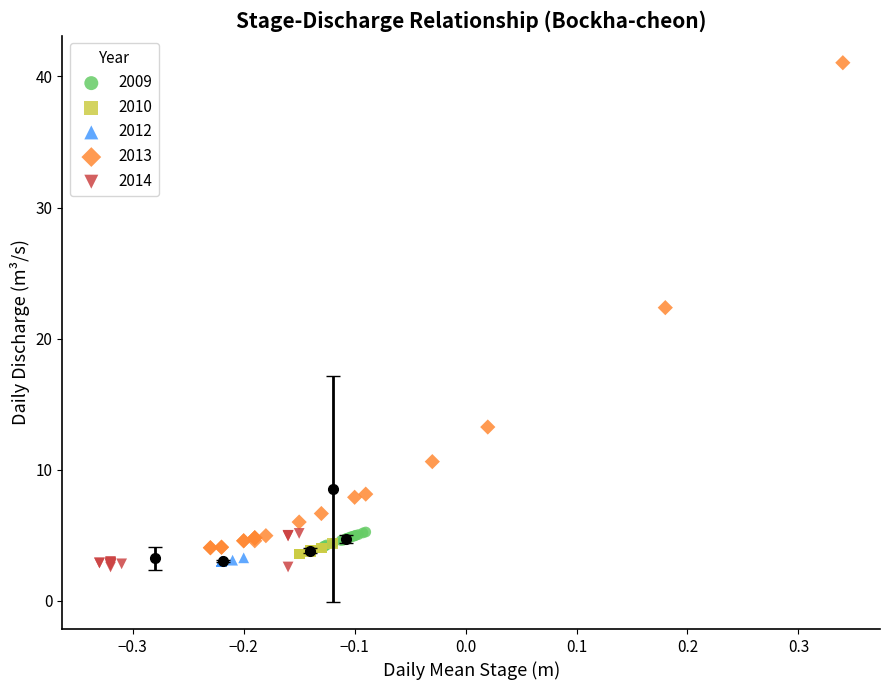

Which series reaches the minimum Y coordinate?

2014